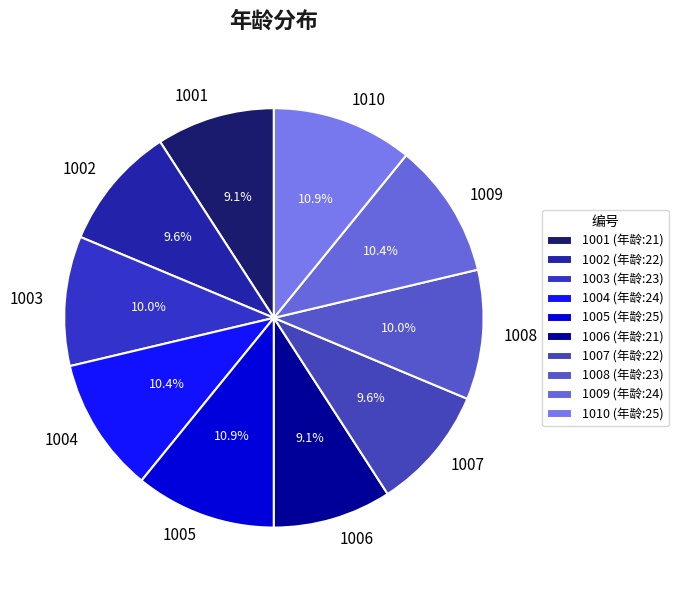

Does 1001 represent more than half of the total?

No